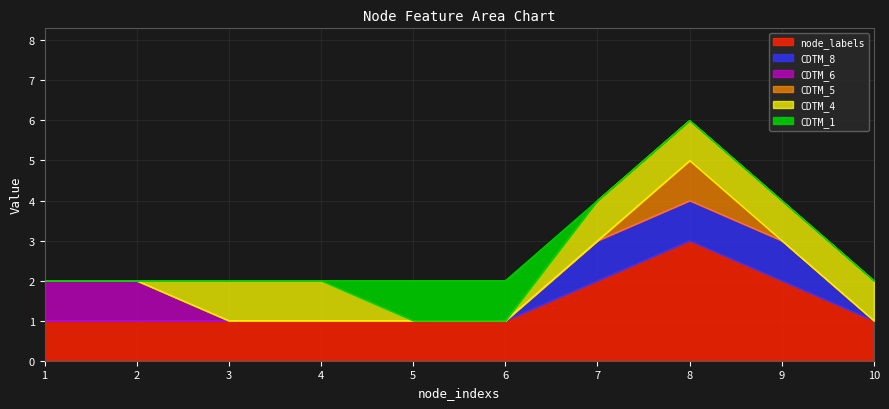

True or false: CDTM_1 has more than 2 interior local peaks.

False